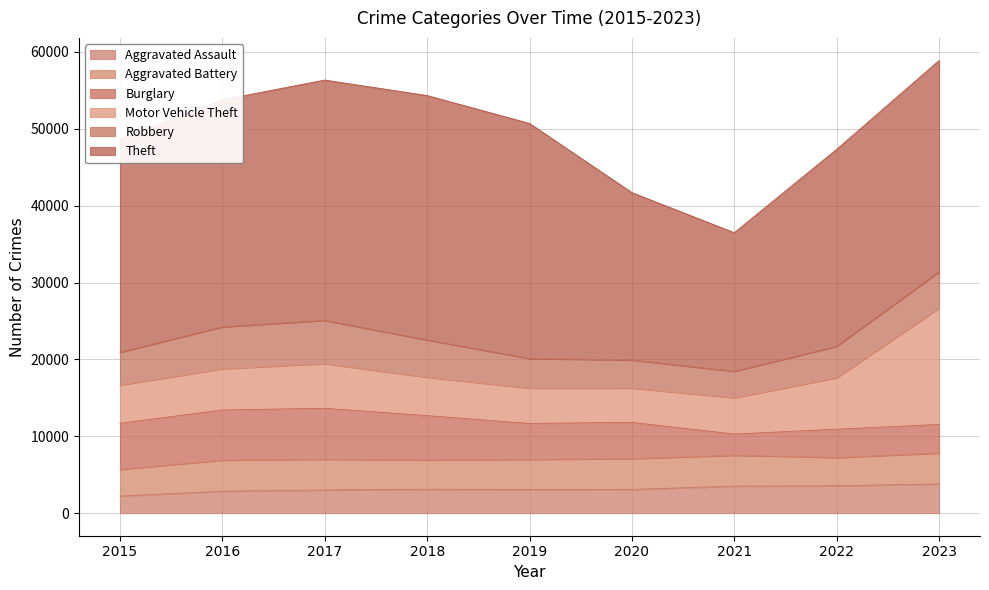

What is the average value of the Aggravated Assault series?

3131